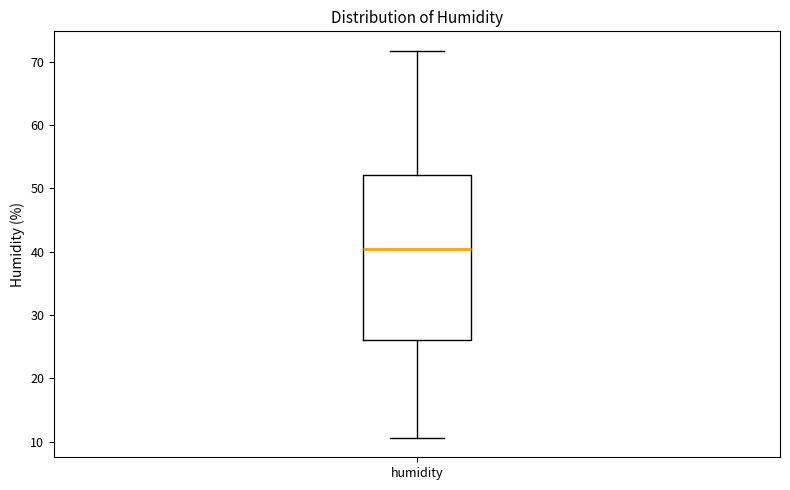

Where does the upper whisker of the box for humidity end on the y-axis? The values are not printed on the chart, so give them approximately, as read against the axis.

72